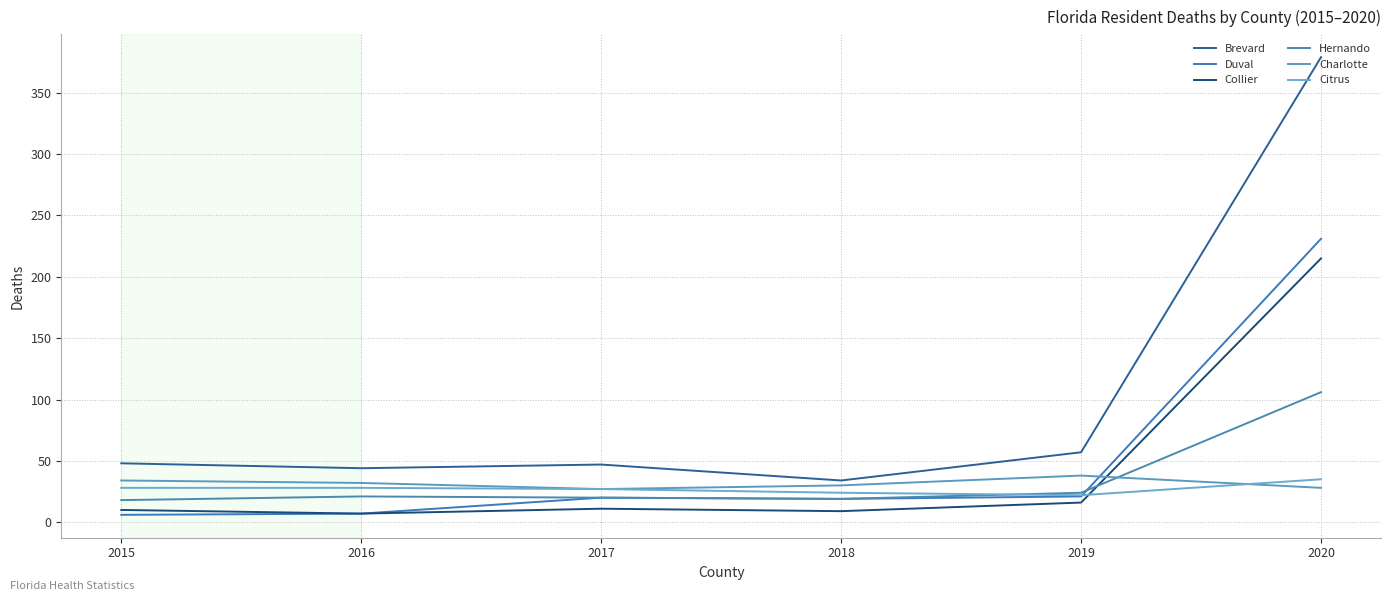

True or false: Brevard has more than 1 points higher than both neighbors.

False